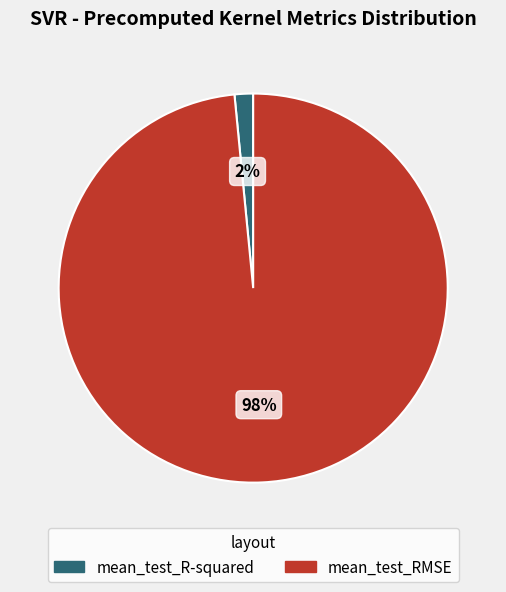

How many segments does this pie chart have?

2